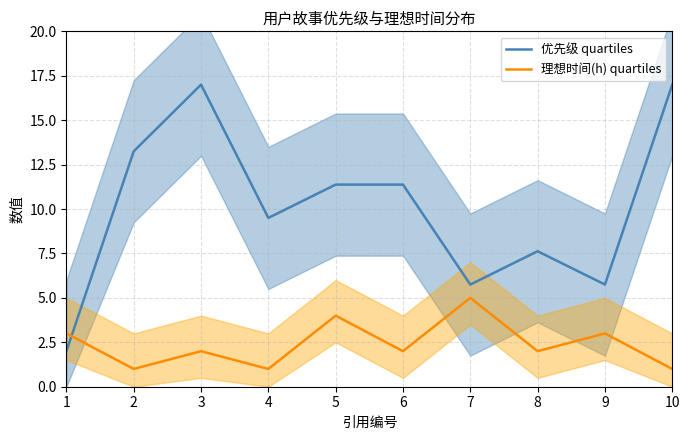

True or false: 优先级 has more than 2 interior local peaks.

False